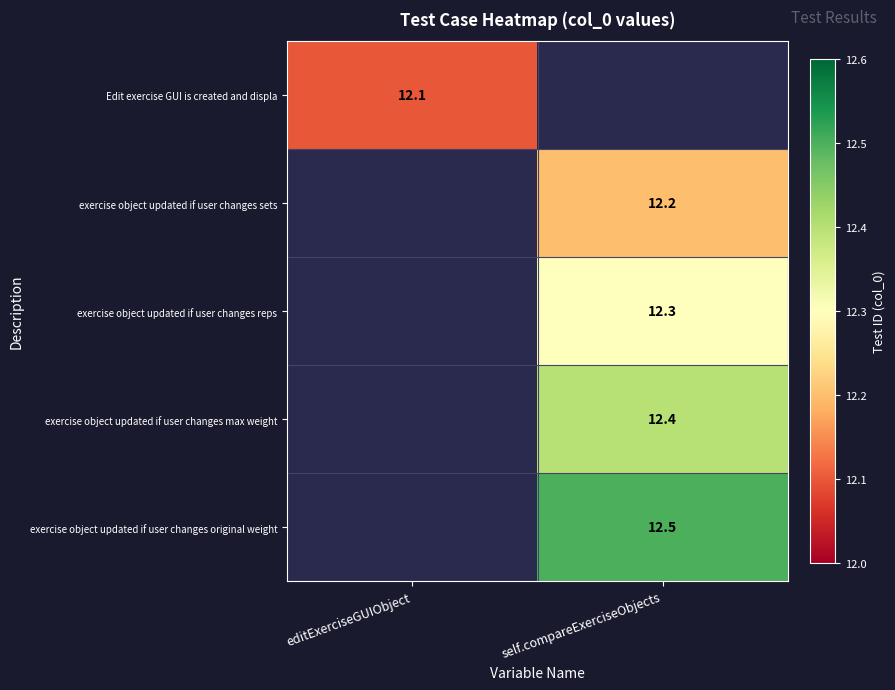

Is it true that Edit exercise GUI is created and displa equals 8.3 at editExerciseGUIObject?

False